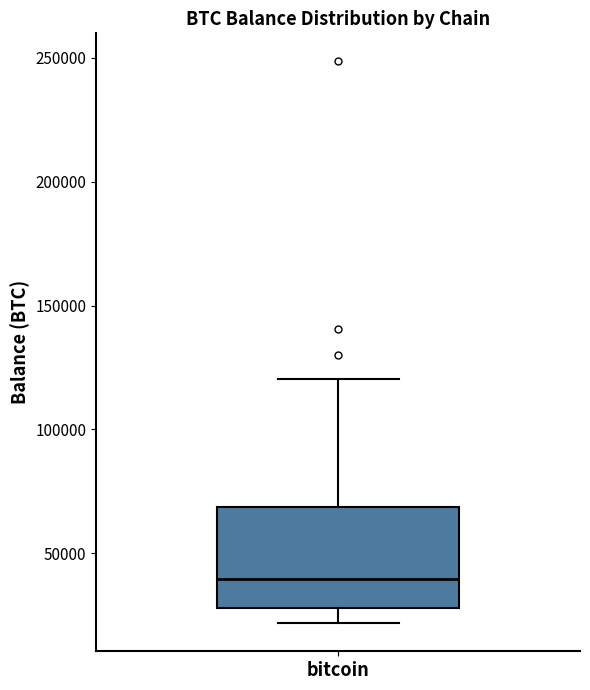

Where does the median line of the box for bitcoin sit on the y-axis? The values are not printed on the chart, so give them approximately, as read against the axis.

40000